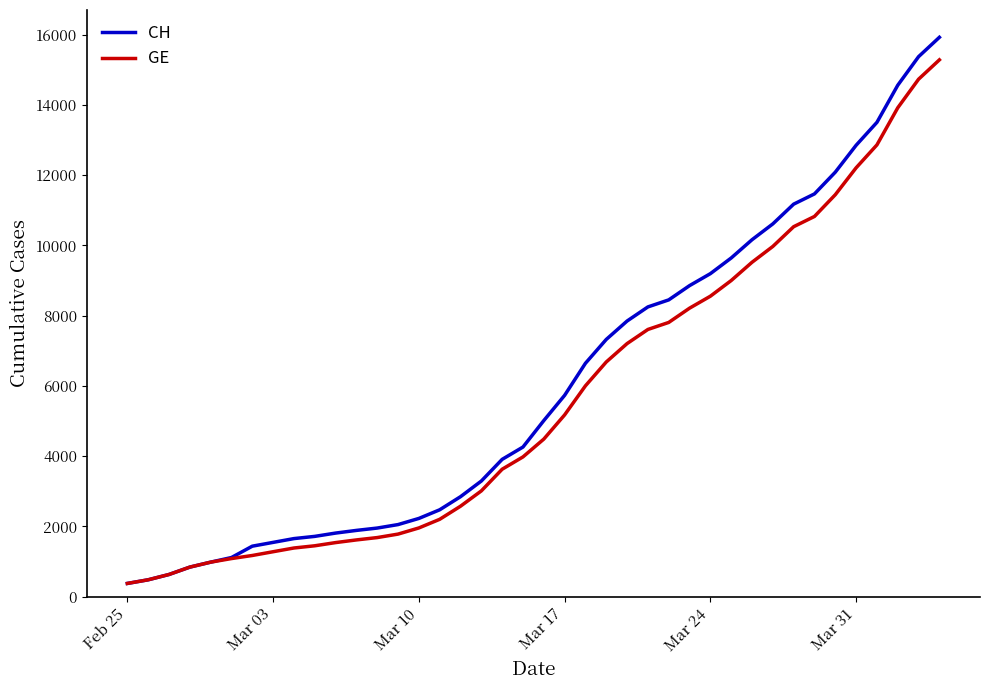

Which series has the largest range (max minus min)?

CH